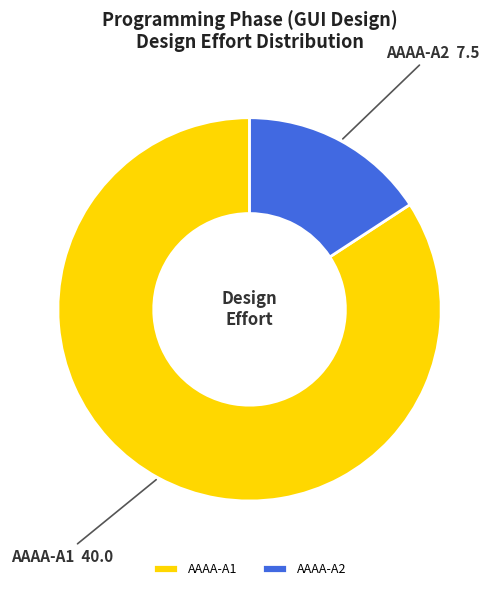

How many slices are in this pie chart?

2